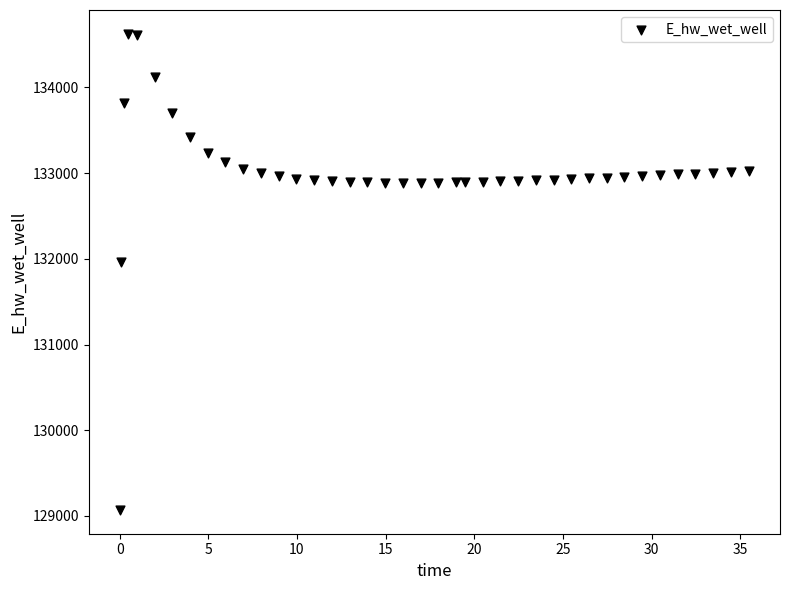

What Y value in the scatter plot is closest to 131847?

131968.8